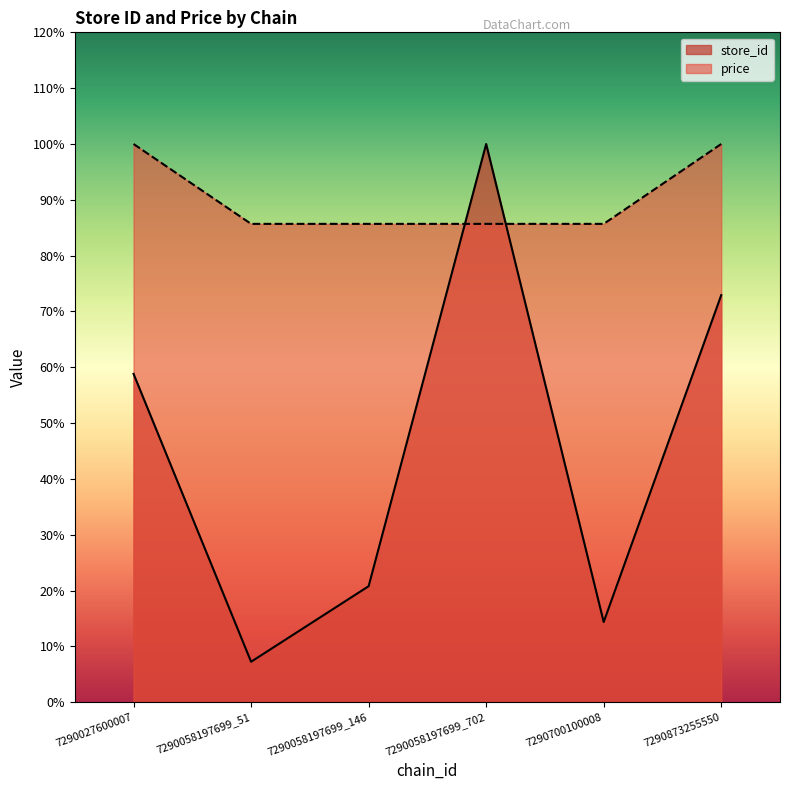

List the series in order of their peak value, highest first.

store_id, price